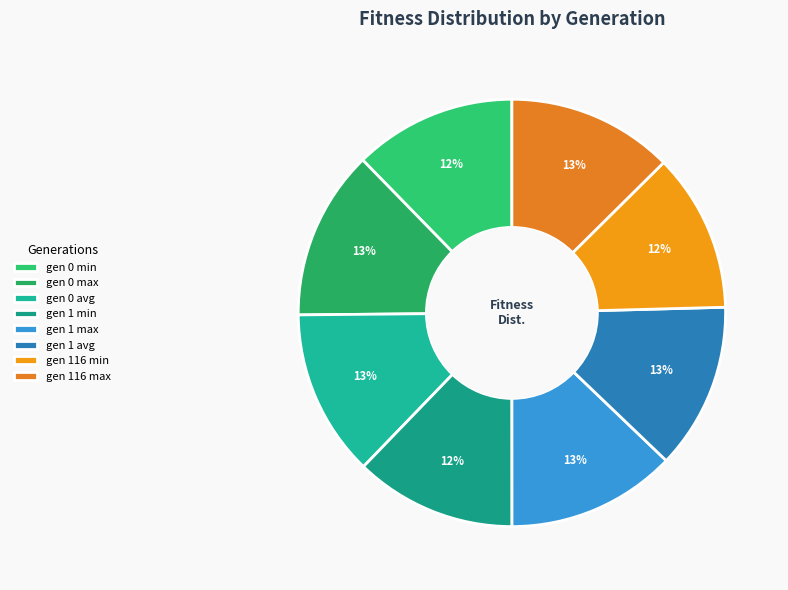

True or false: gen 1 min accounts for 23% of the total.

False